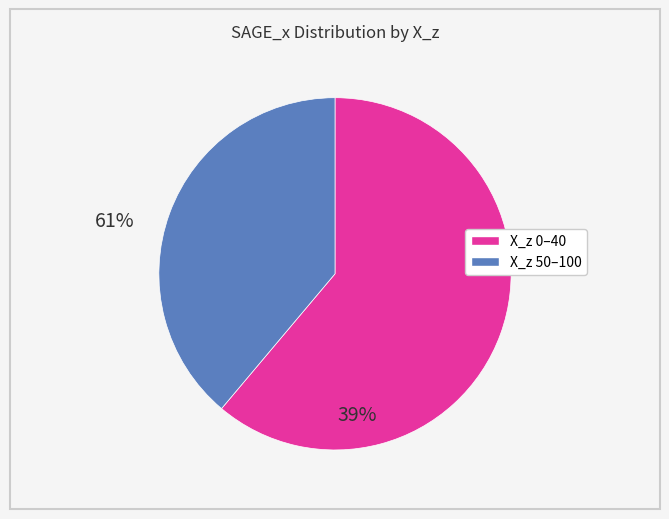

Does any single category account for the majority?

Yes